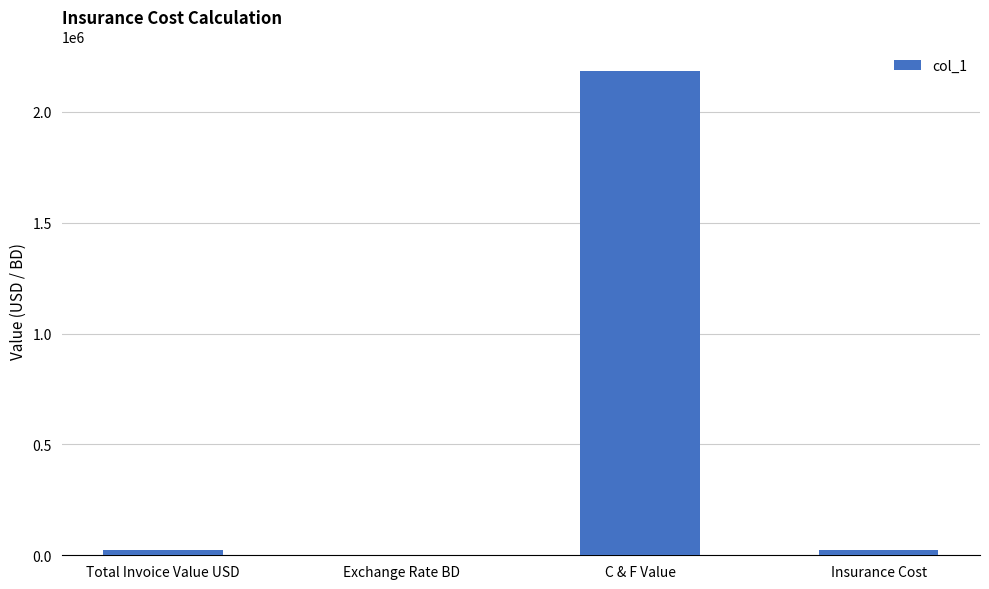

The value at C & F Value is 2184983.3. True or false?

True